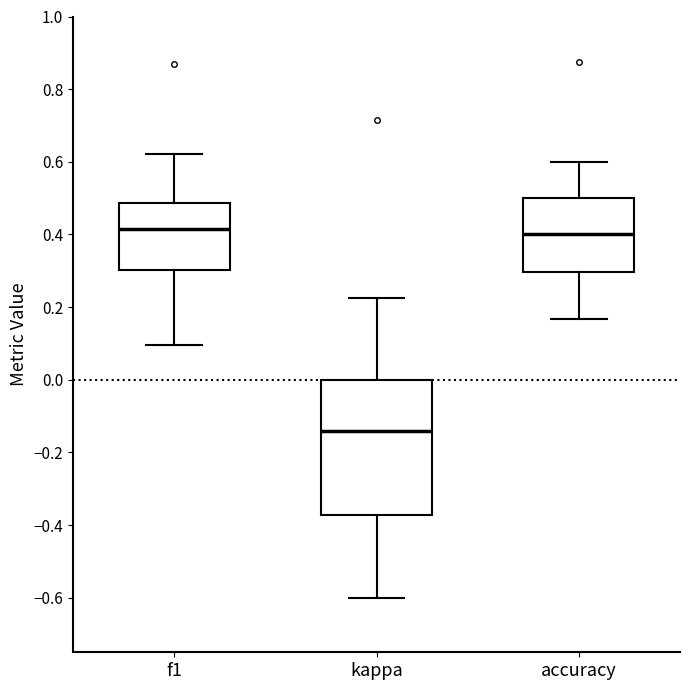

Where does the upper whisker of the box for kappa end on the y-axis? The values are not printed on the chart, so give them approximately, as read against the axis.

0.22